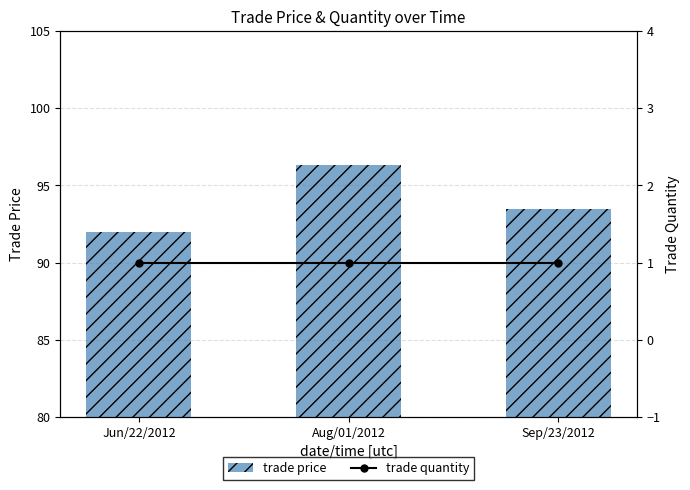

Which series has the widest spread of values?

trade price